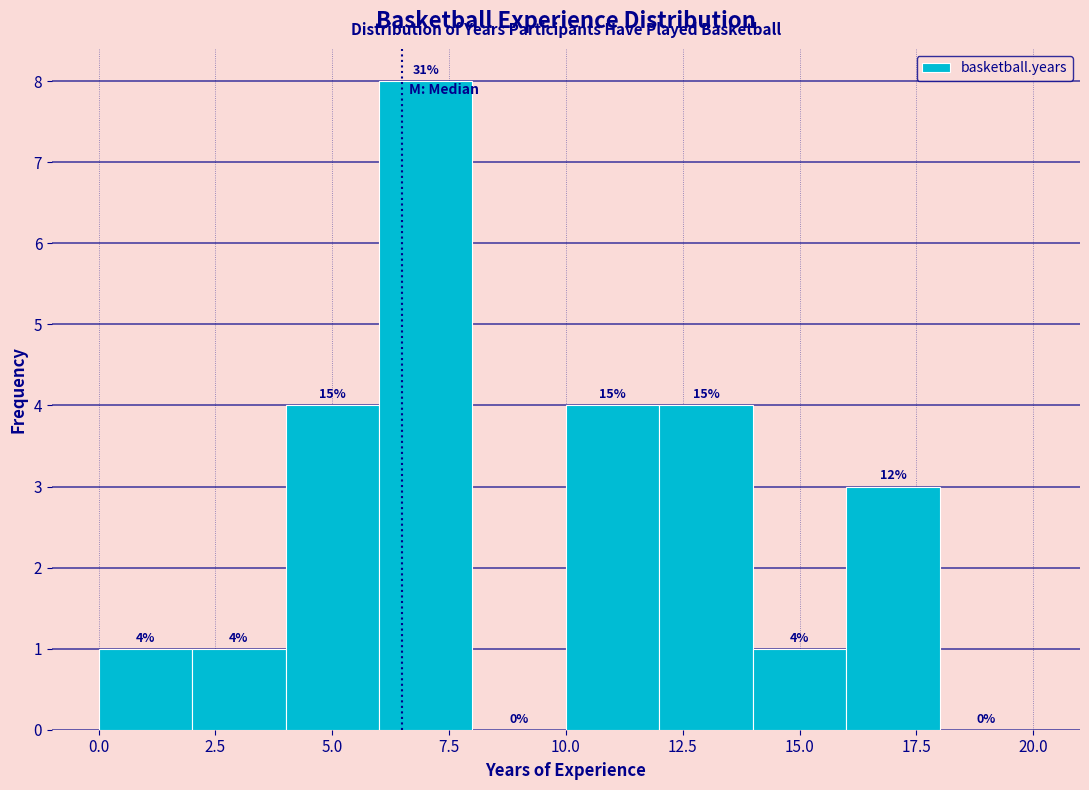

Which range on the x-axis has the tallest bar?

6 to 8